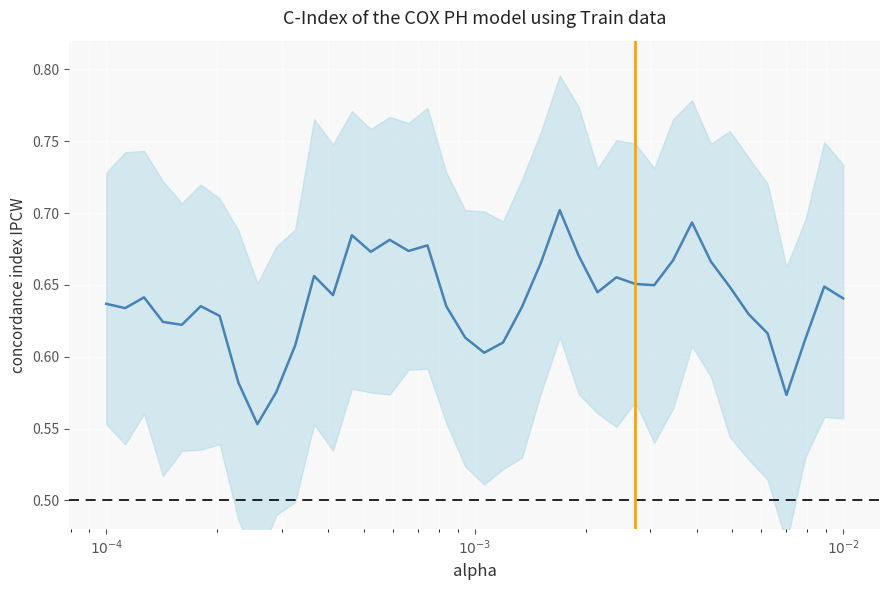

How many lines are shown in the chart?

1